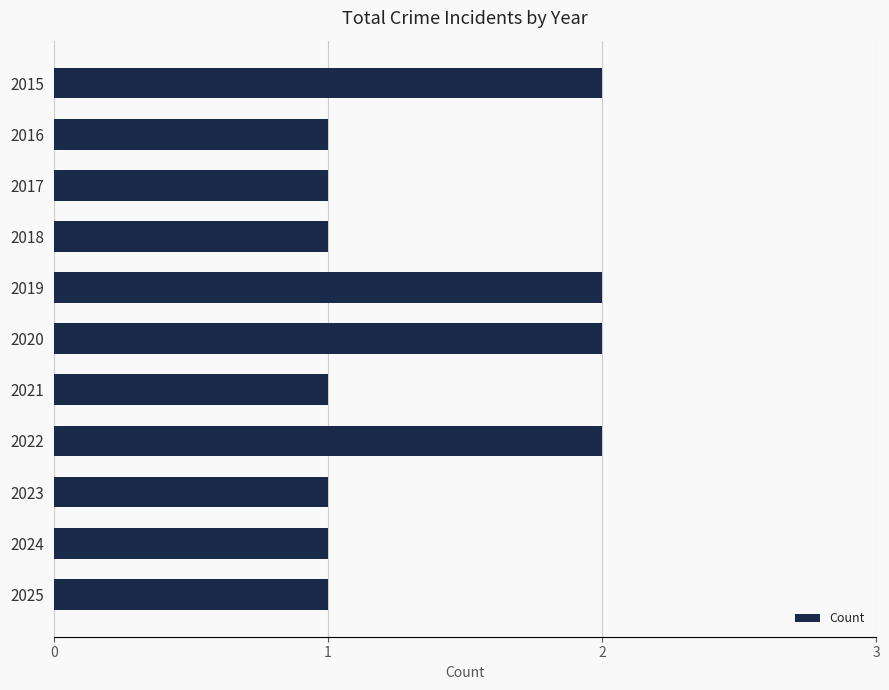

Which has a higher value, 2020 or 2023?

2020